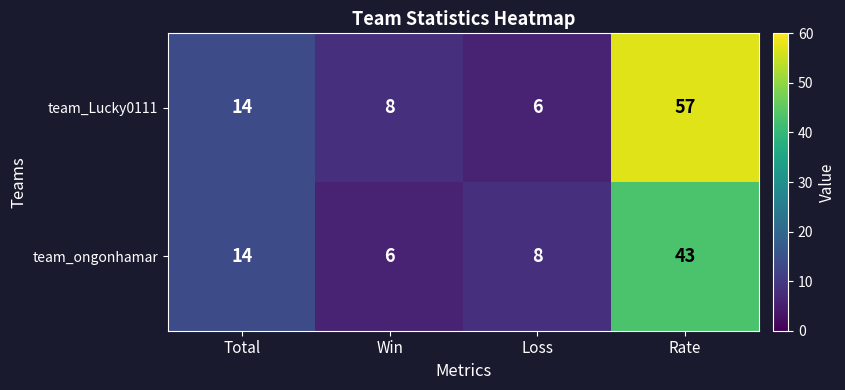

Which series has the largest total across all categories?

team_Lucky0111